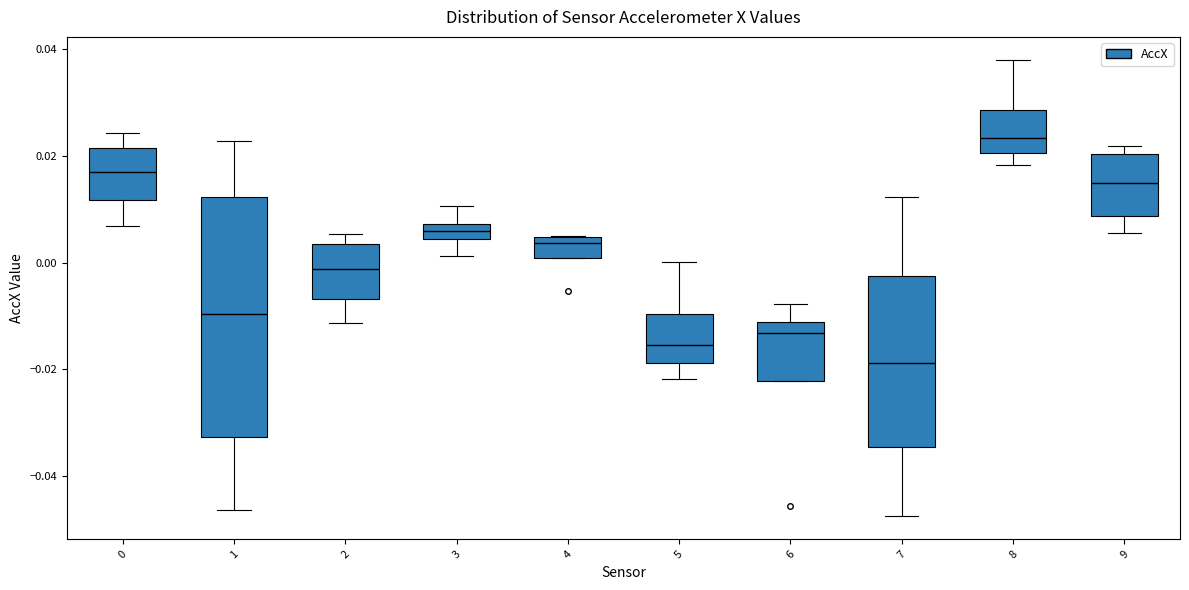

Where does the lower whisker of the box at x = 1 end on the y-axis? The values are not printed on the chart, so give them approximately, as read against the axis.

-0.046